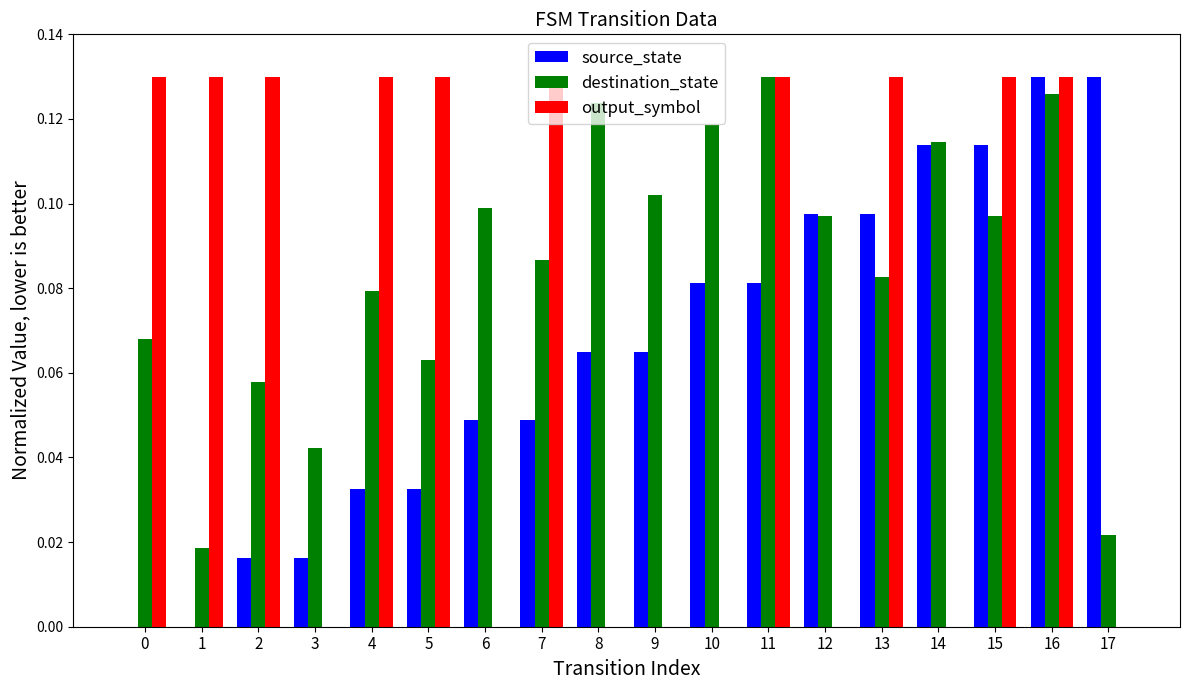

Is the value of destination_state at 12 greater than the value of output_symbol at 9?

Yes